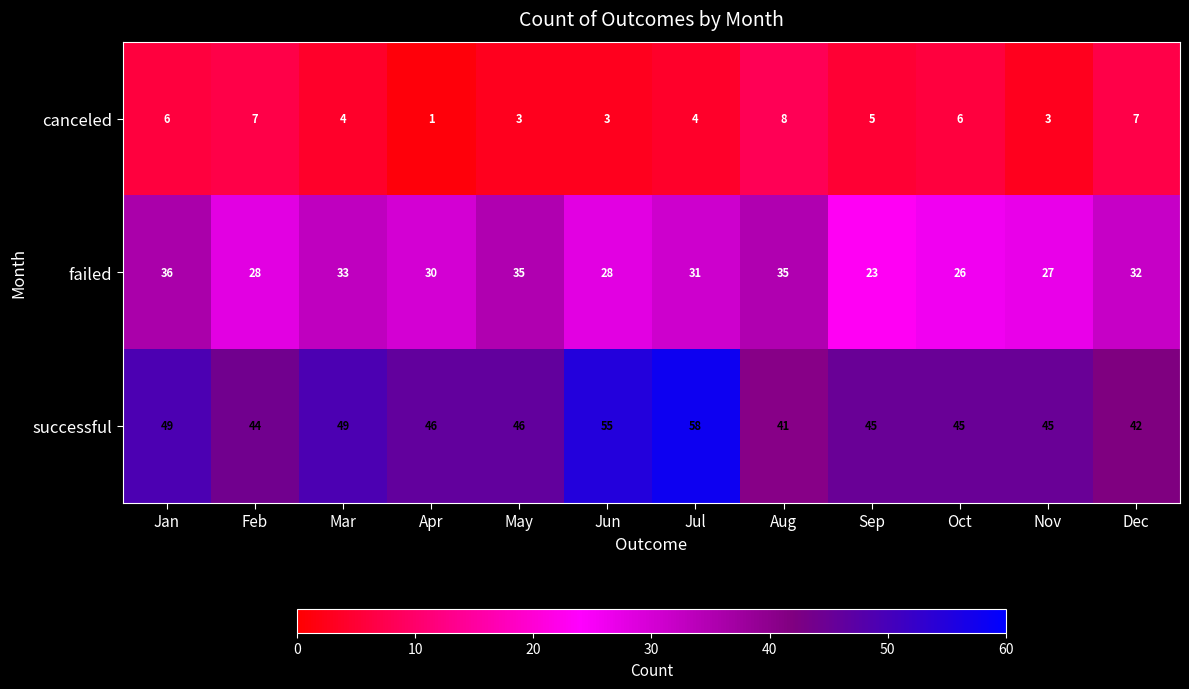

At which category is the sum across all series the highest?

Jul